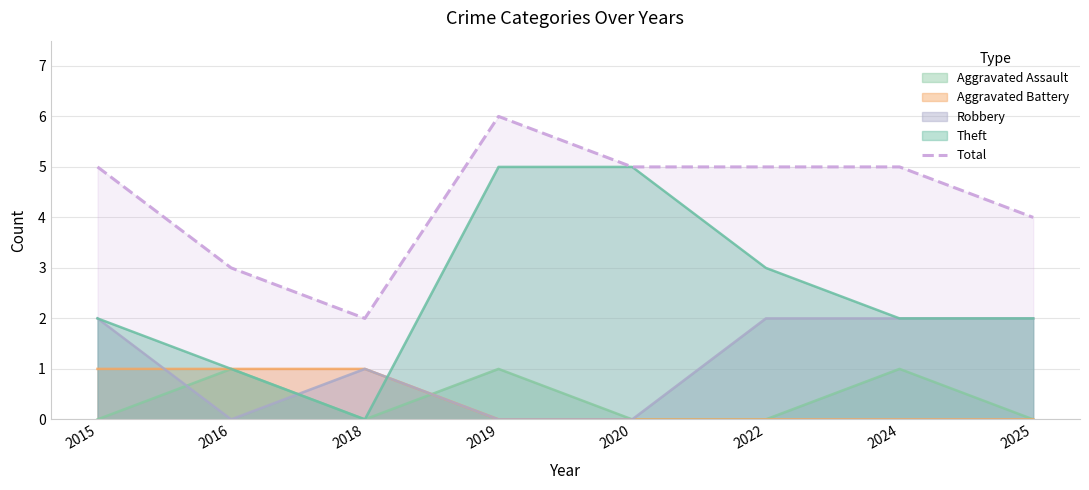

Read the value at 2019.

6